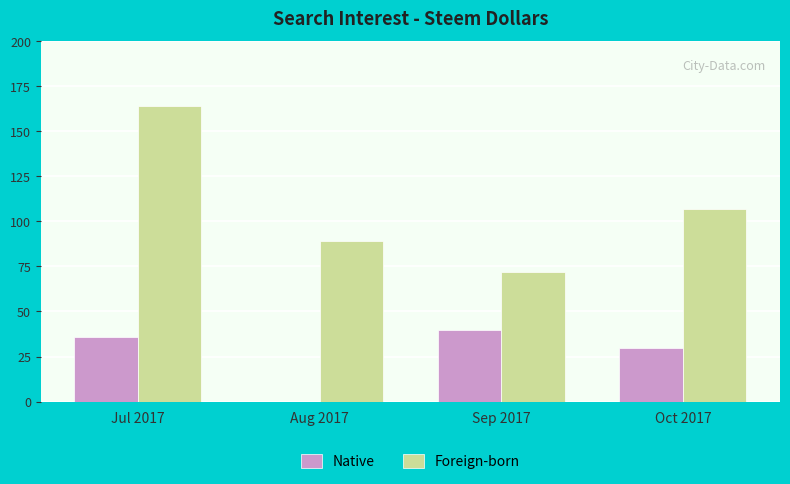

What are all the series names shown in the legend?

Native, Foreign-born